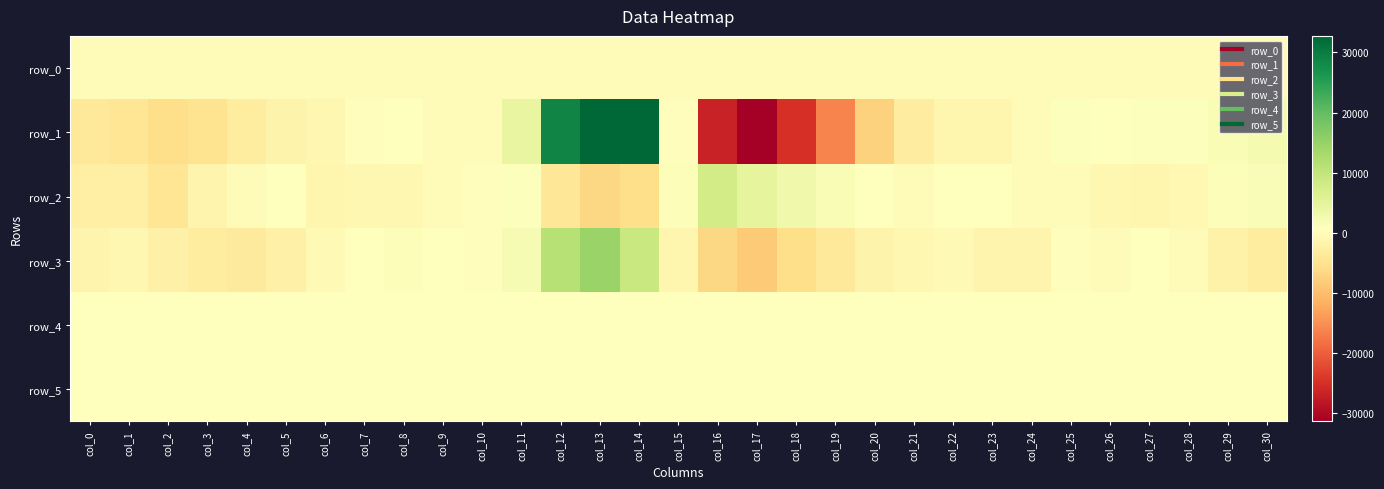

Where is row_5 nearest to the value 824?

col_3